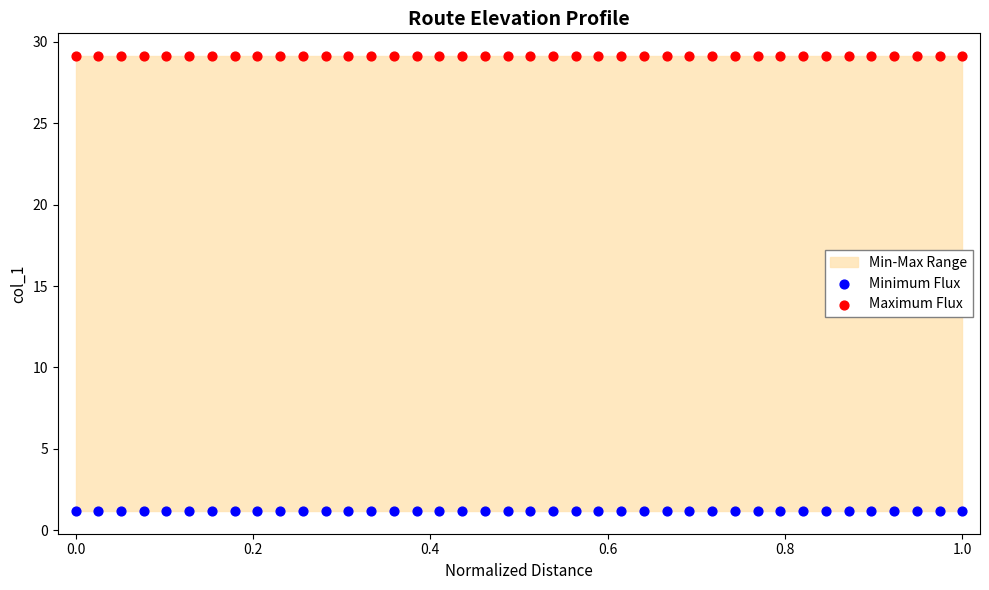

Which series contains the highest Y value?

Maximum Flux